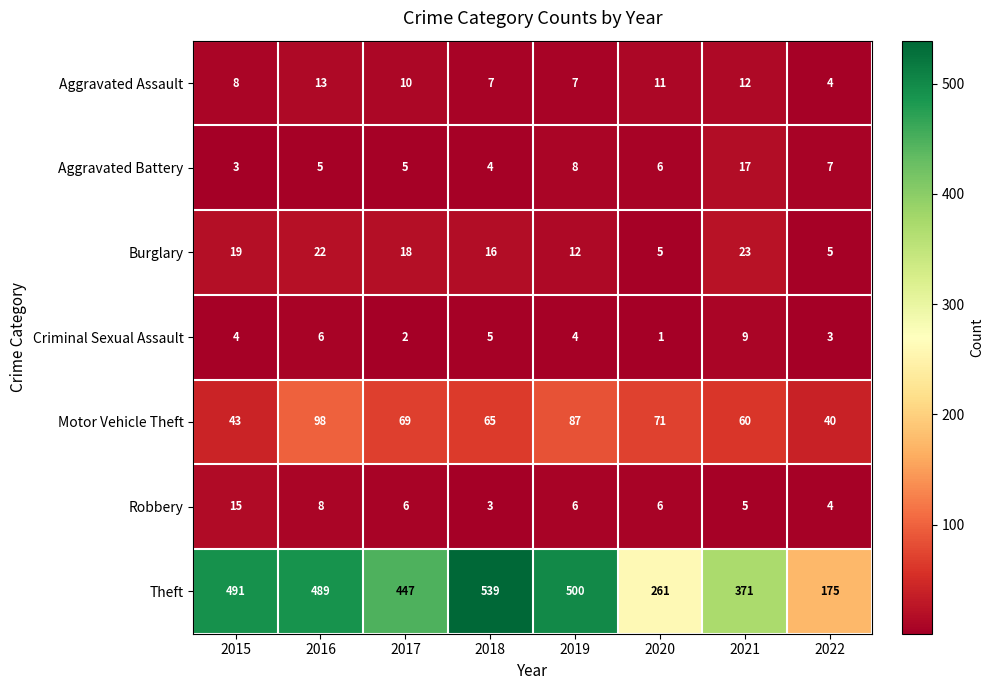

True or false: Burglary has a value of 9 at 2020.

False